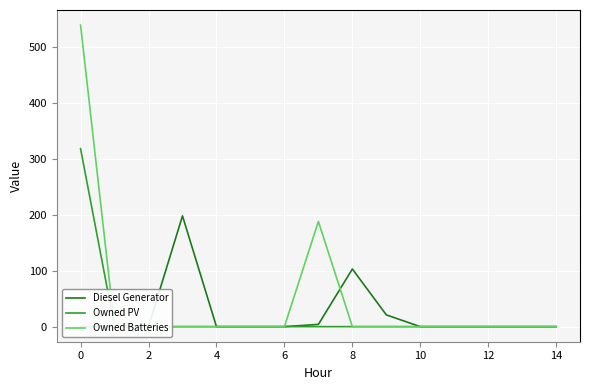

What are all the series names shown in the legend?

Diesel Generator, Owned PV, Owned Batteries